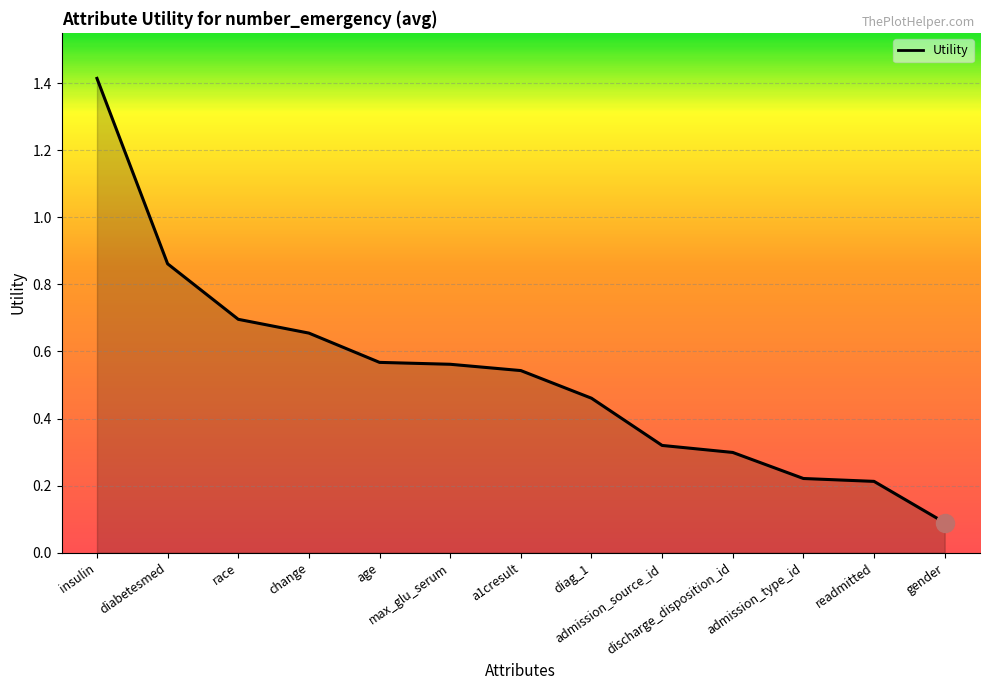

What is the greatest value displayed?

1.4